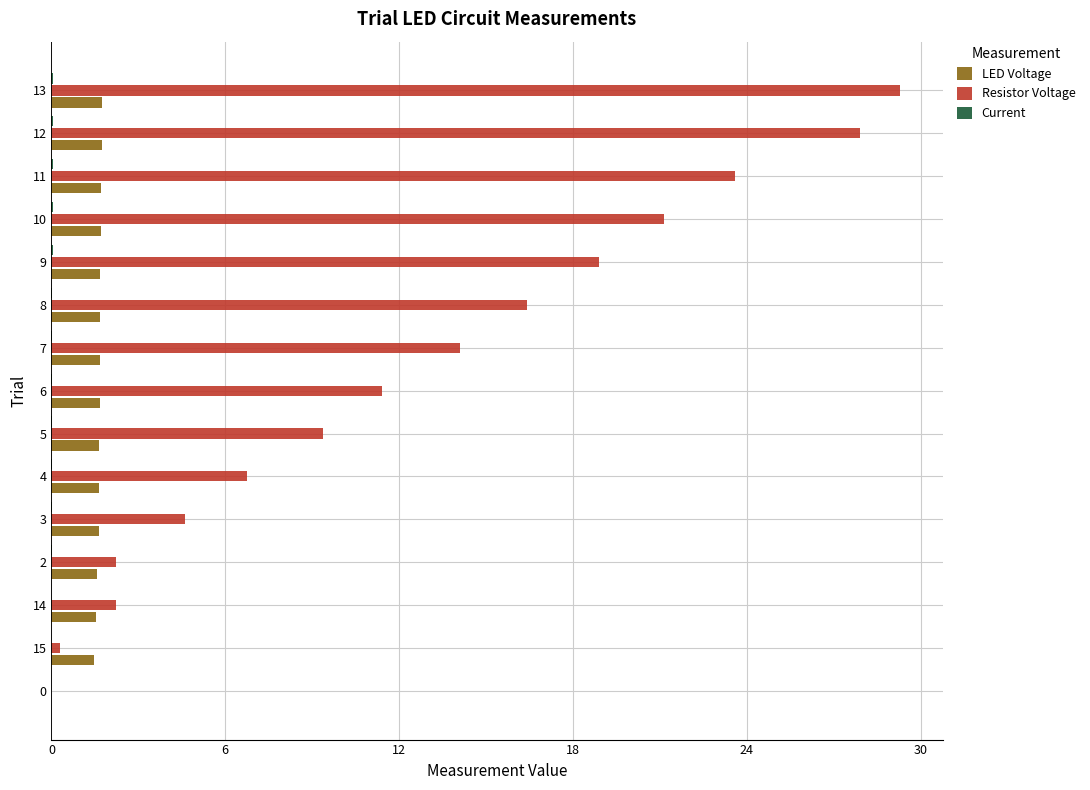

Is the value of Resistor Voltage at 6 greater than the value of LED Voltage at 3?

Yes